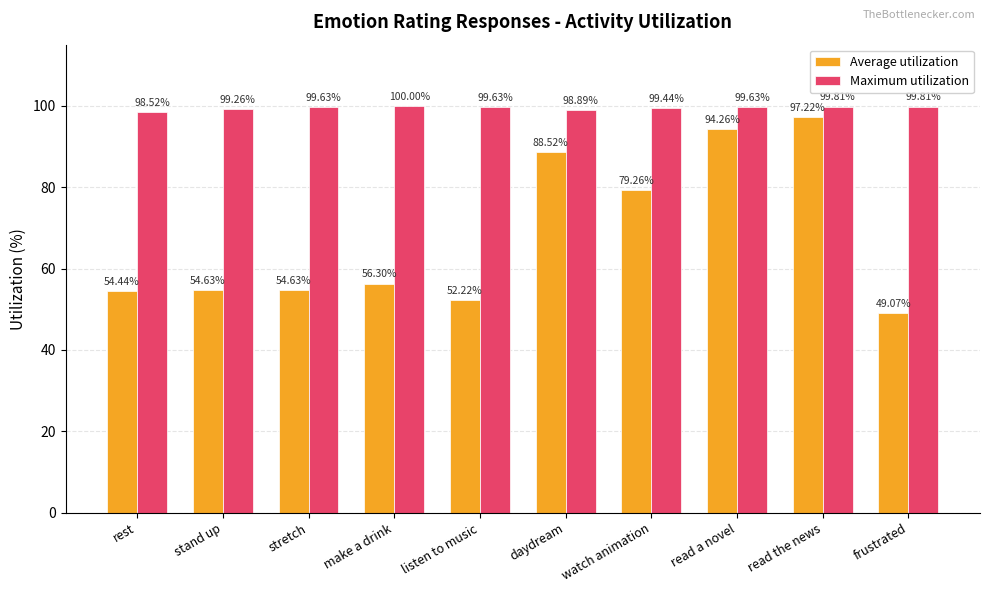

The value of Average utilization at listen to music is 52.2. True or false?

True